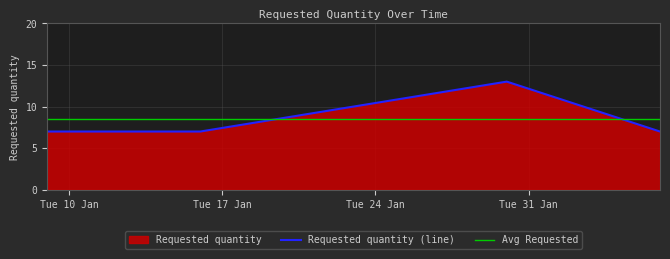

How many interior local peaks does the Requested quantity (line) series have?

1